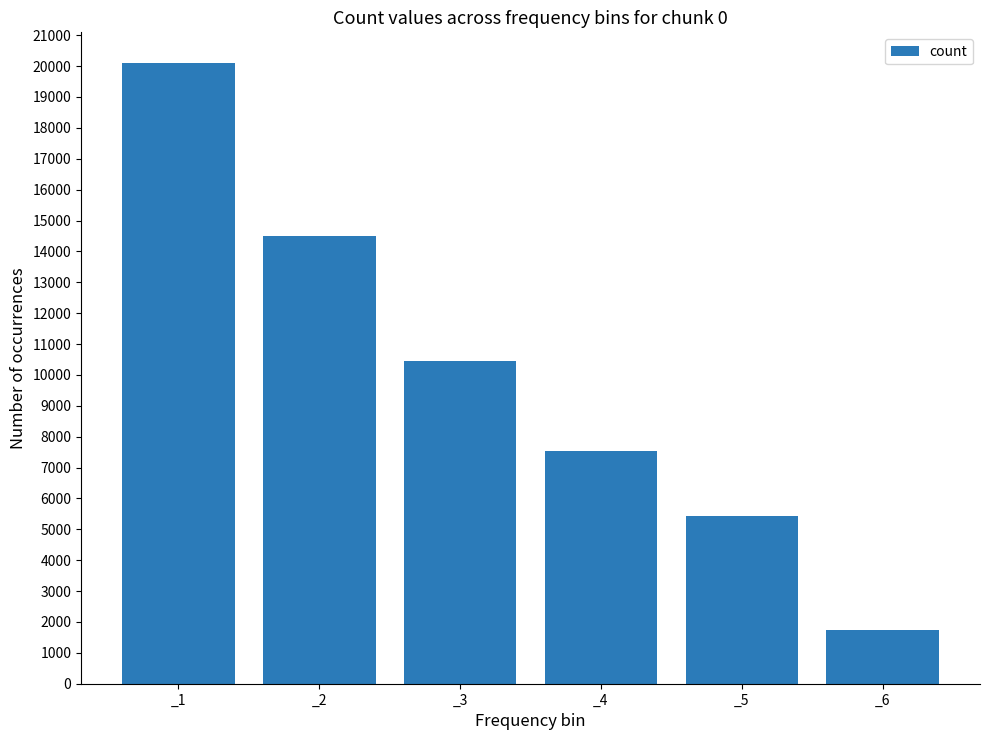

Are the bars grouped side by side (vs. stacked)?

No